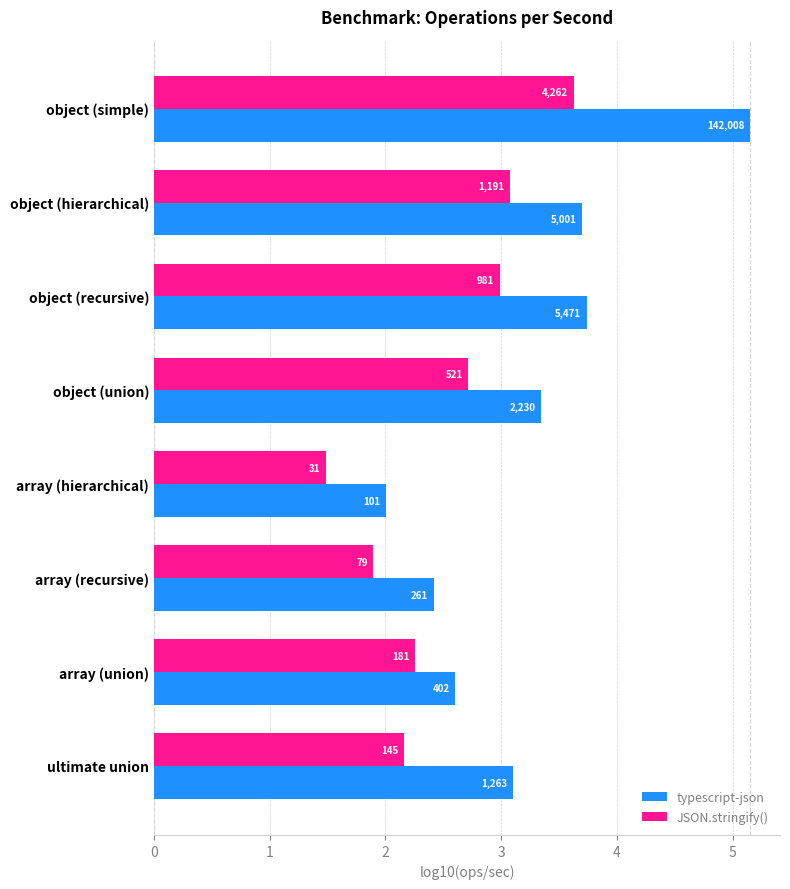

What are all the series names shown in the legend?

typescript-json, JSON.stringify()